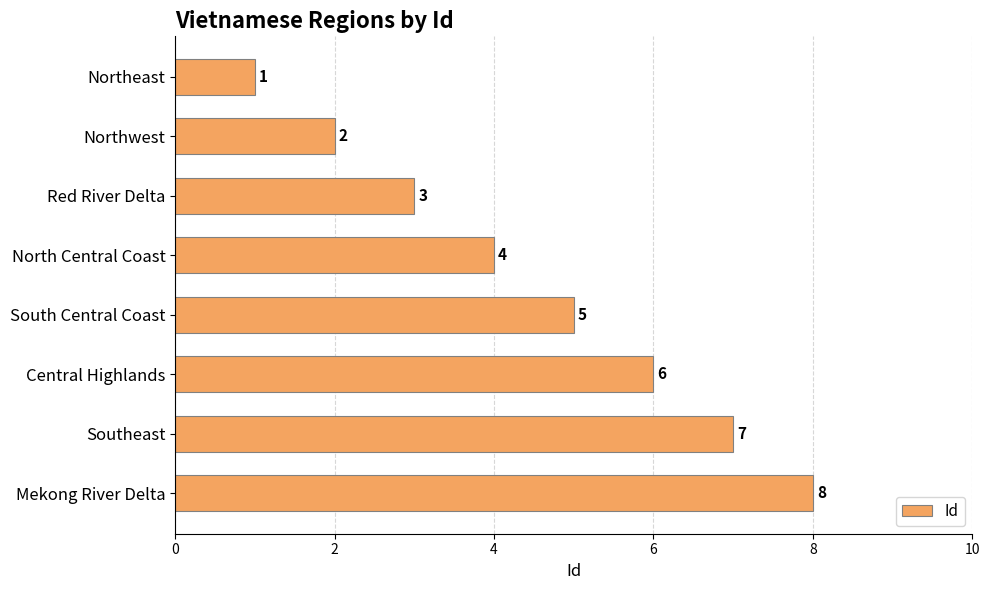

What is the label of the 8th bar from the bottom?

Northeast